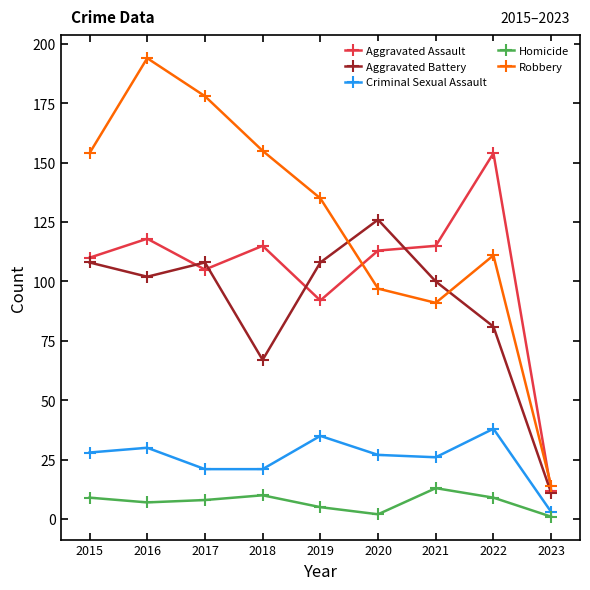

How many categories are shown in the chart?

9